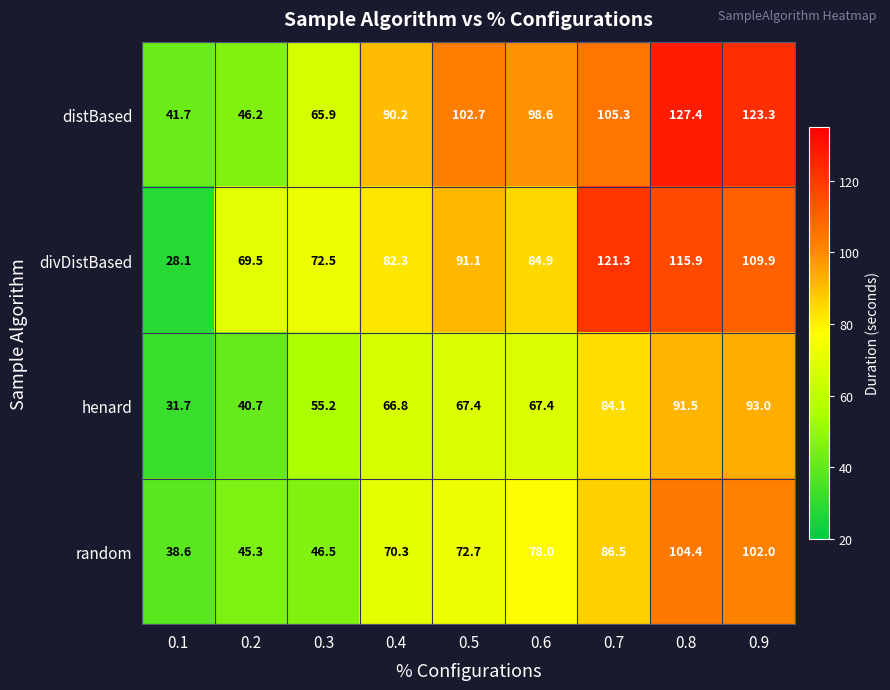

At how many categories does at least one series exceed 30?

9